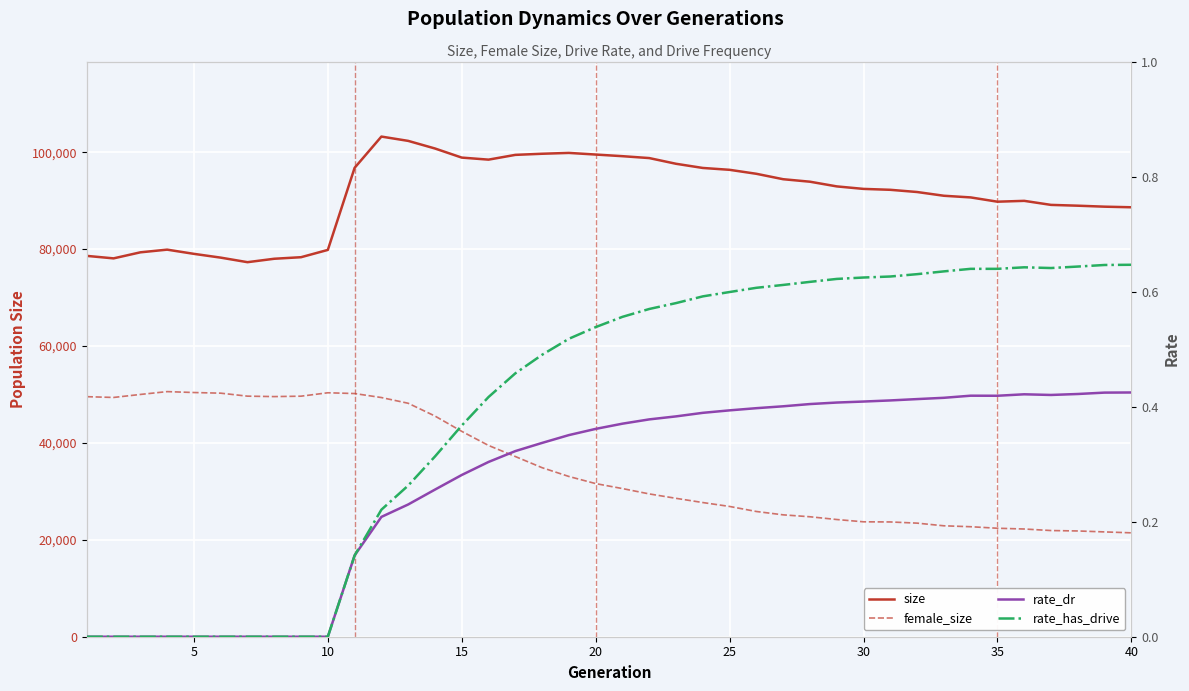

True or false: rate_has_drive has a value of 0.2 at 35.

False